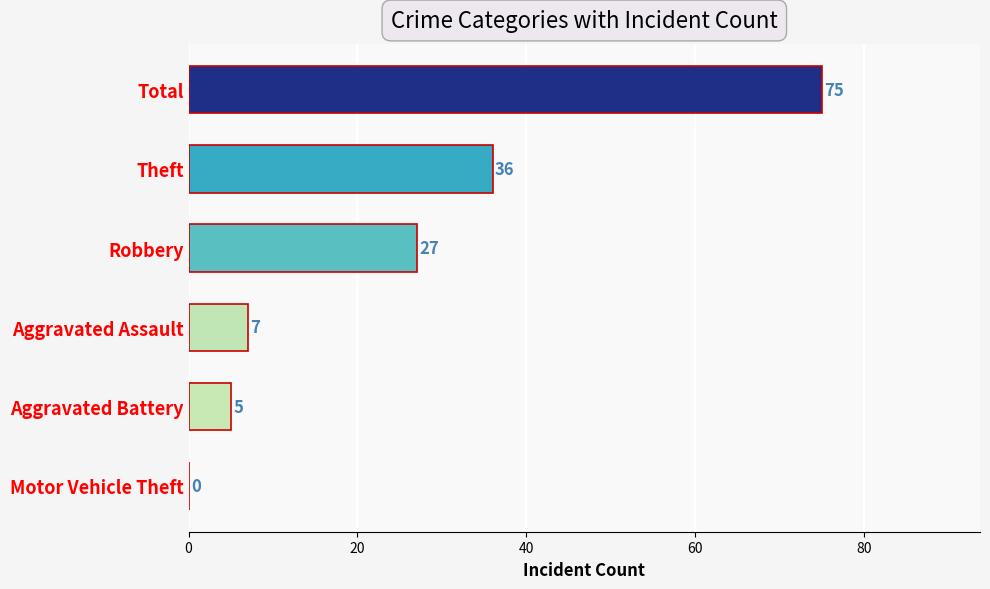

Which label corresponds to the largest value in the chart?

Total